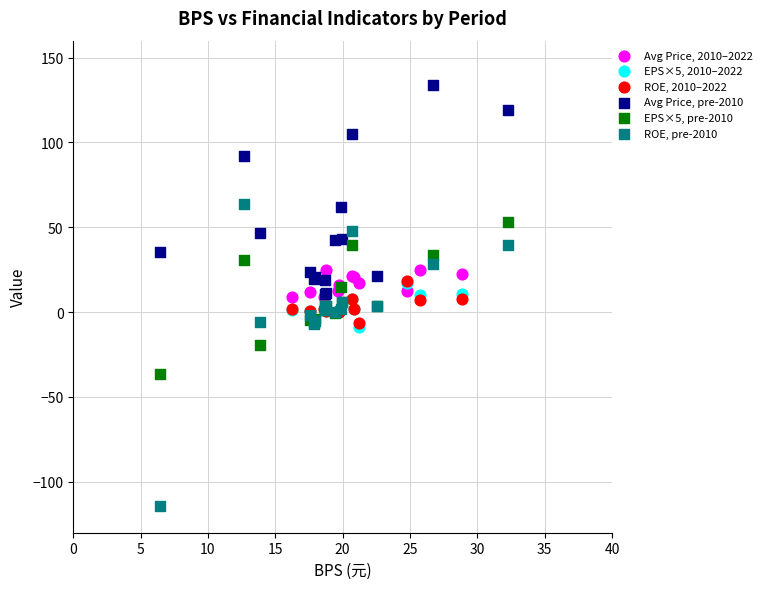

Which series reaches the minimum Y coordinate?

ROE, pre-2010